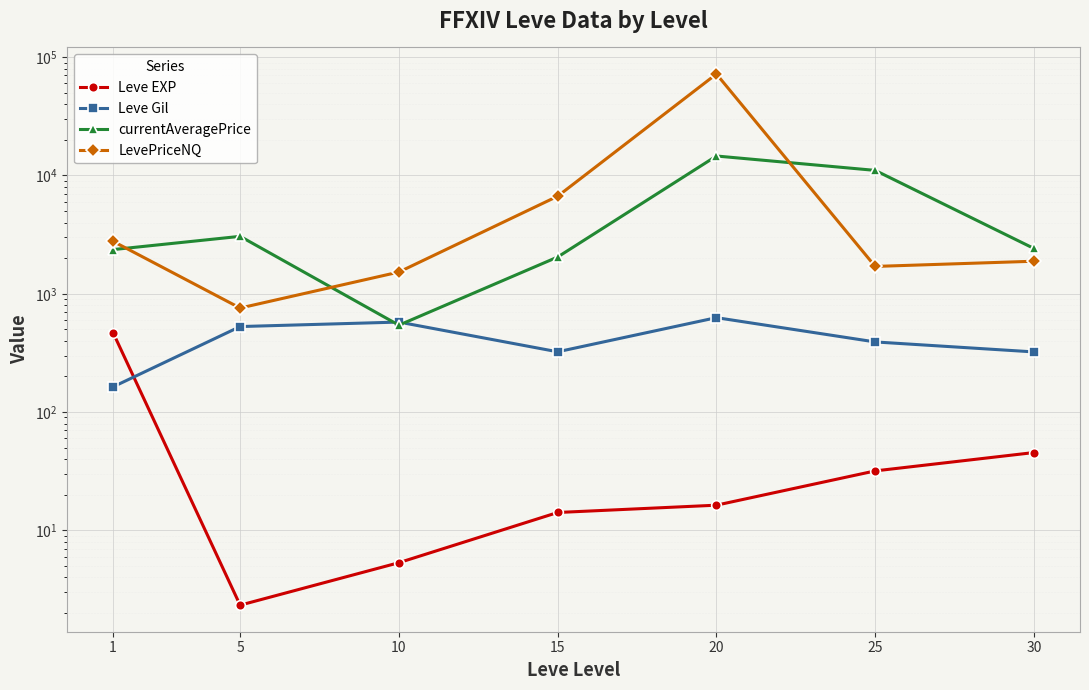

How many lines are shown in the chart?

4